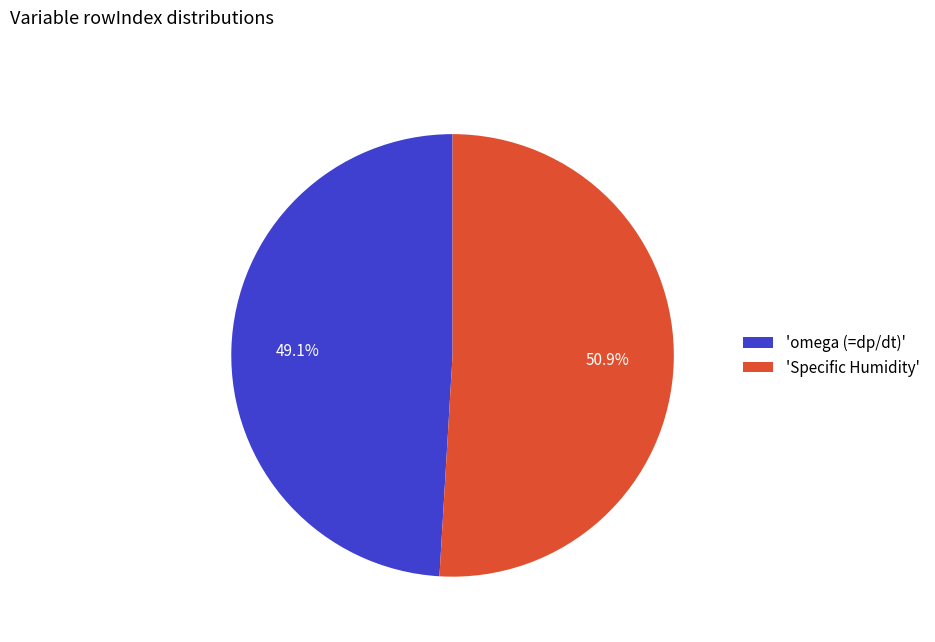

Between 'Specific Humidity' and 'omega (=dp/dt)', which is larger?

'Specific Humidity'